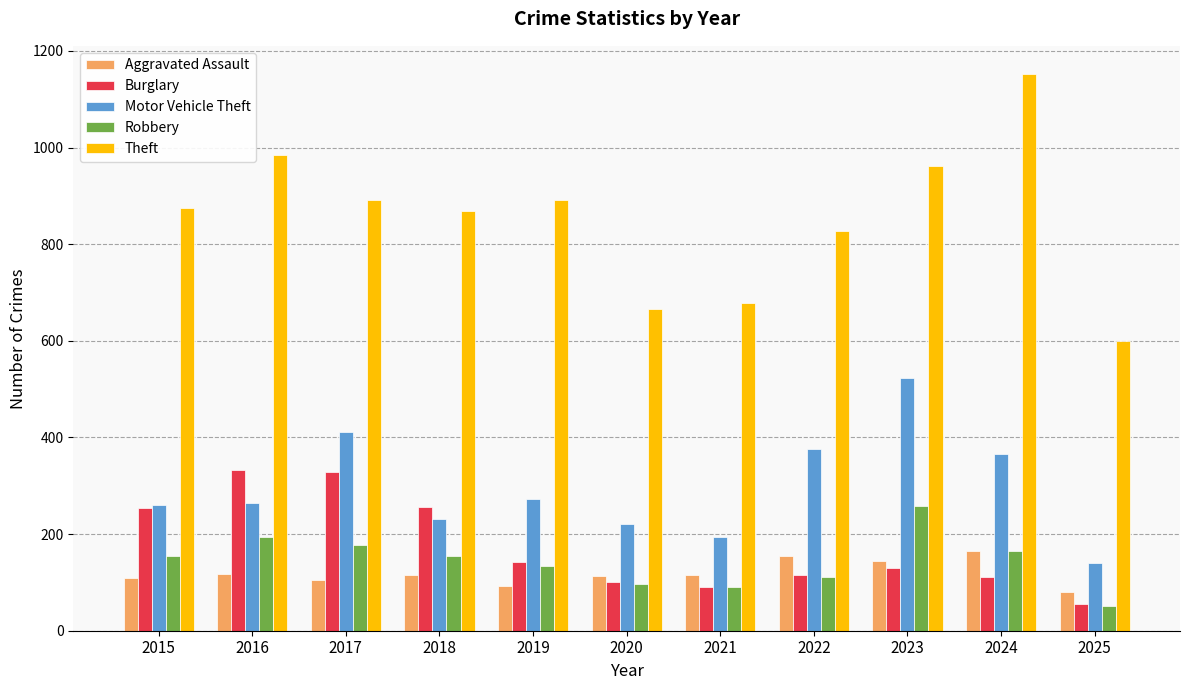

The value of Aggravated Assault at 2016 is 118. True or false?

True